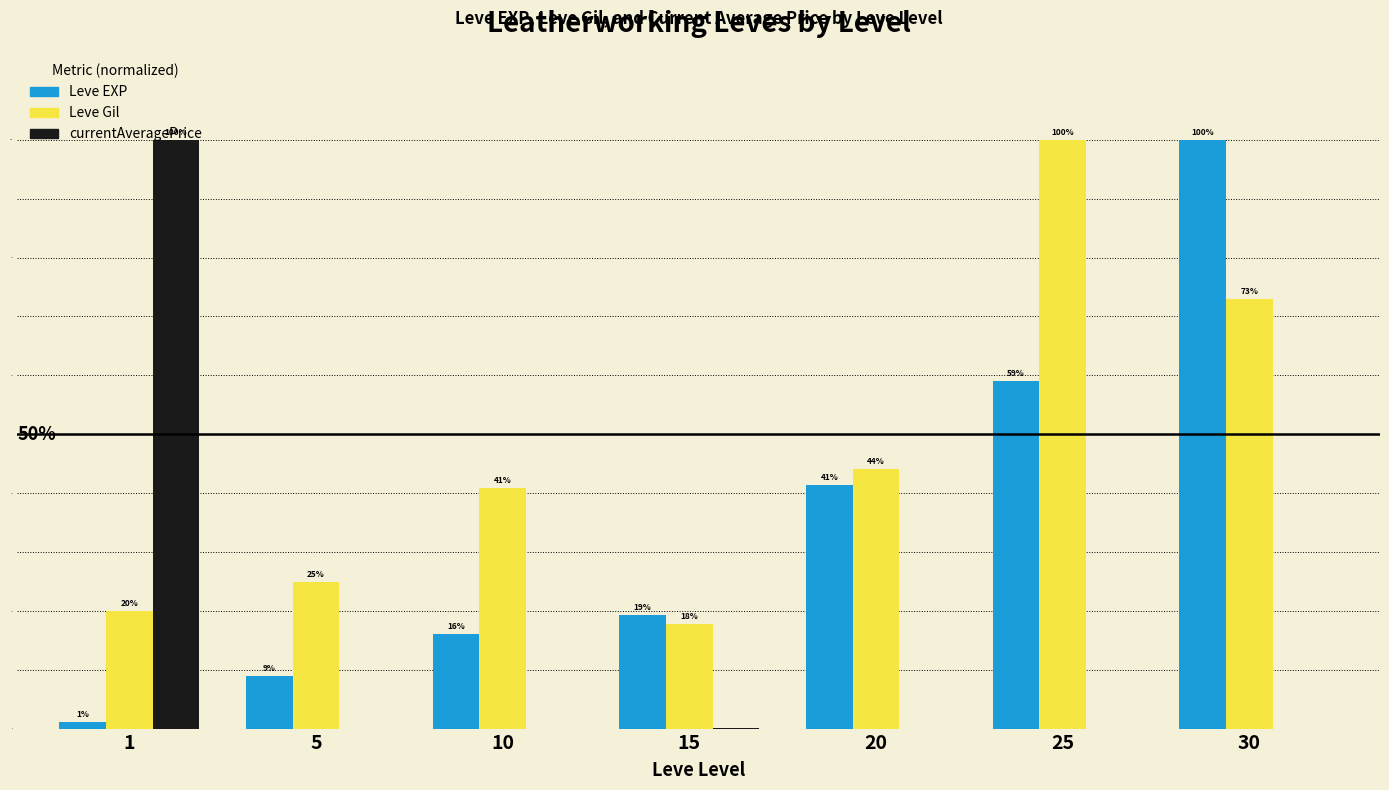

Does the chart contain stacked bars?

No